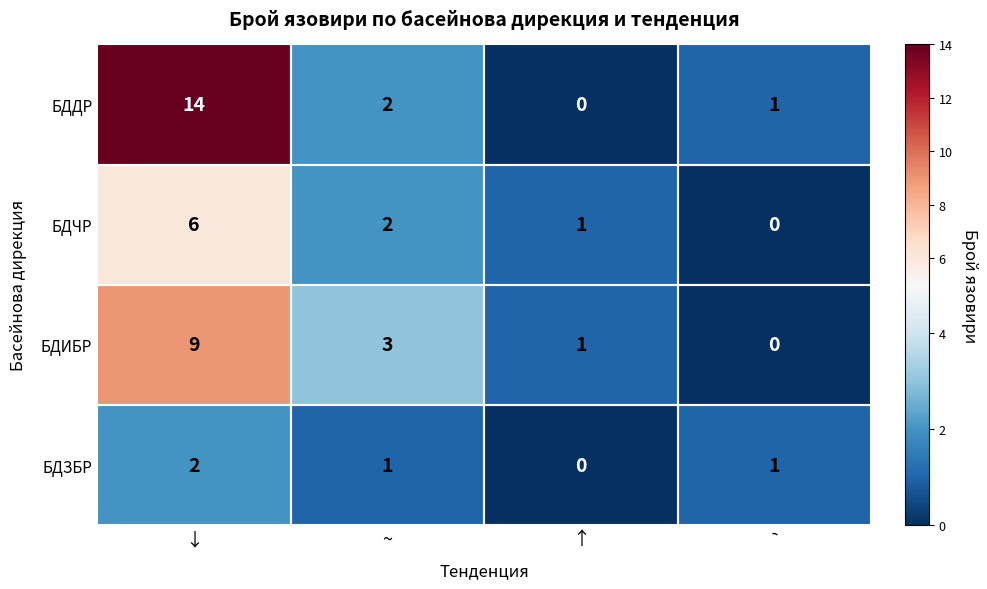

List the series in order of their peak value, highest first.

БДДР, БДИБР, БДЧР, БДЗБР